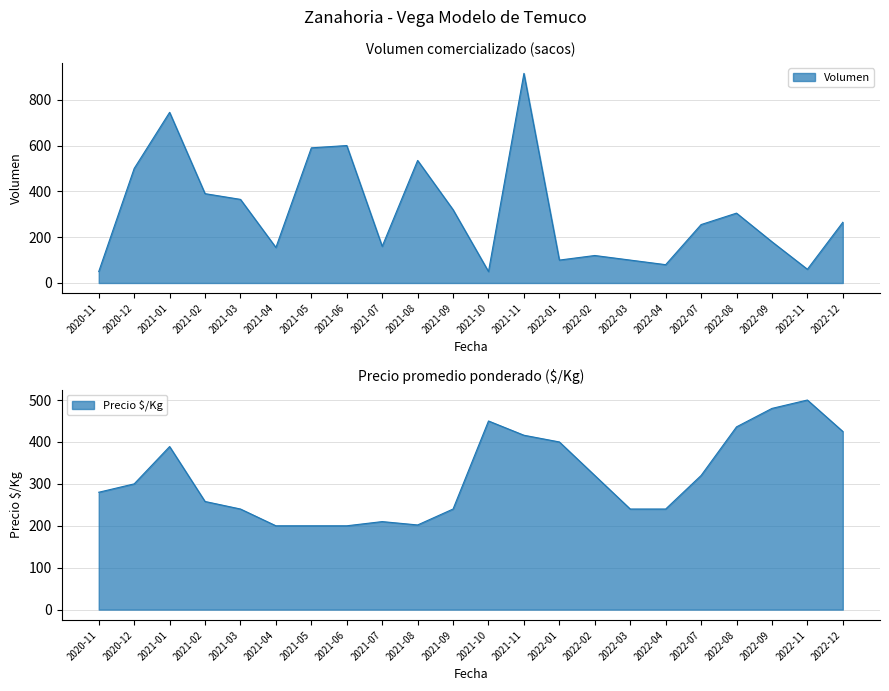

Reading left to right, what are all the values shown in this chart?

Volumen: 50	500	745	390	365	155	590	600	160	535	320	50	915	100	120	100	80	255	305	180	60	265
Precio $/Kg: 280	300	389	258	240	200	200	200	210	202	240	450	416	400	320	240	240	320	436	480	500	425